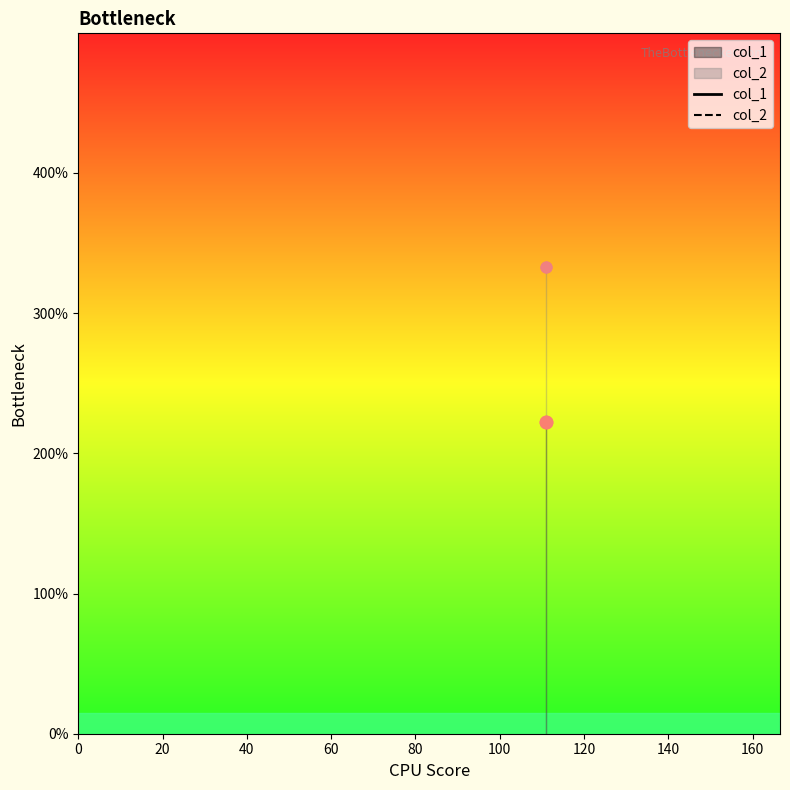

Which series has the largest total across all categories?

col_2